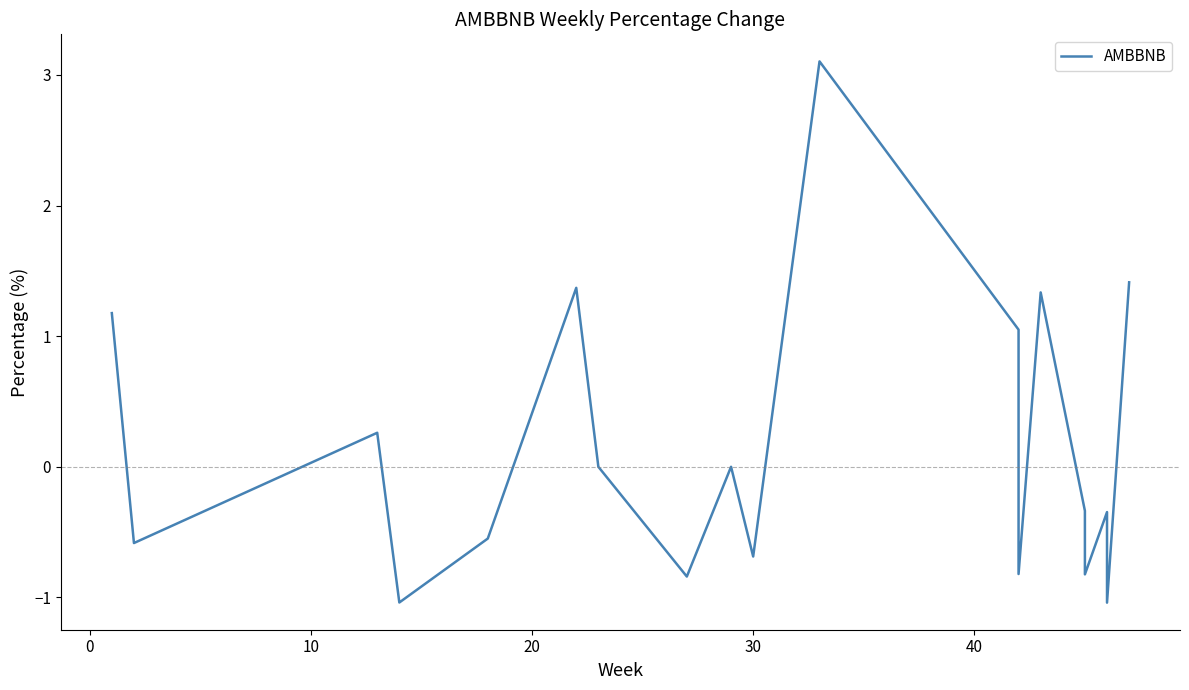

How many interior local valleys (lower than both neighbors) does the data have?

7